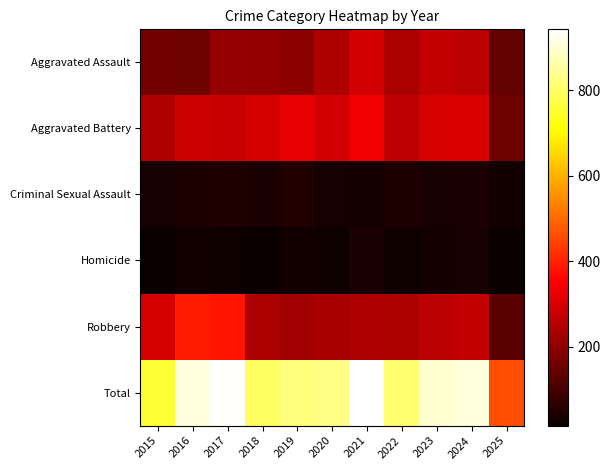

Which has a higher value, 2025 or 2016?

2016